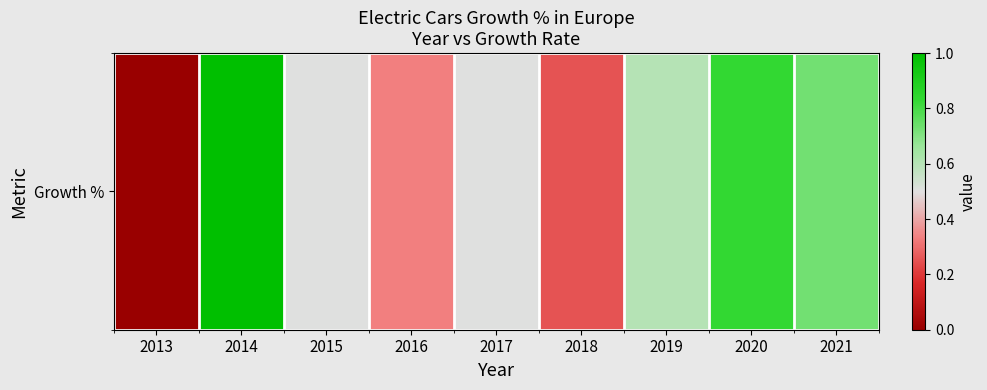

Reading left to right, what are all the values shown in this chart?

2013=0.0	2014=1.0	2015=0.5	2016=0.3	2017=0.5	2018=0.2	2019=0.6	2020=0.8	2021=0.7